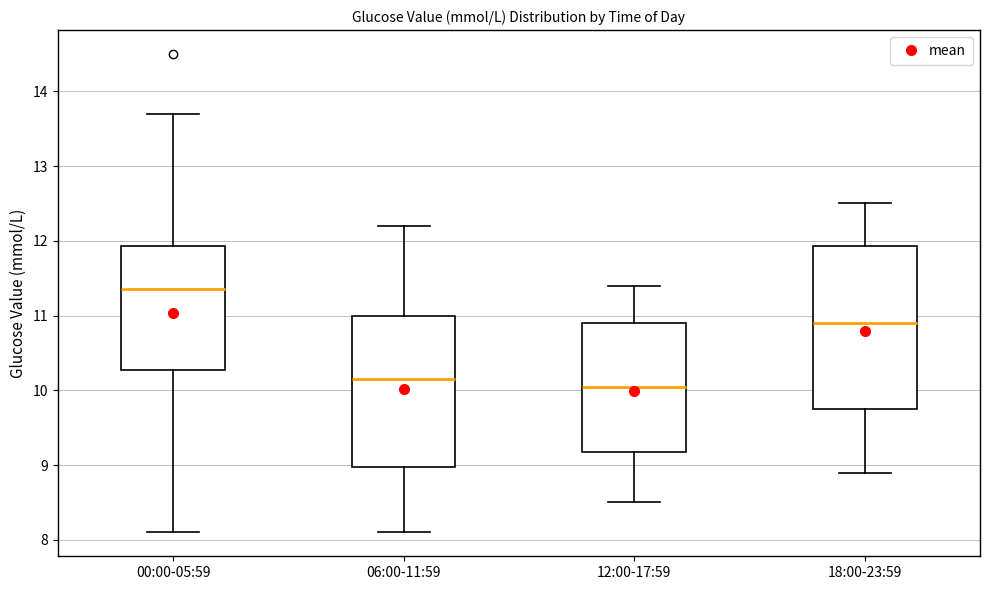

Where does the upper whisker of the box for 00:00-05:59 end on the y-axis? The values are not printed on the chart, so give them approximately, as read against the axis.

13.7